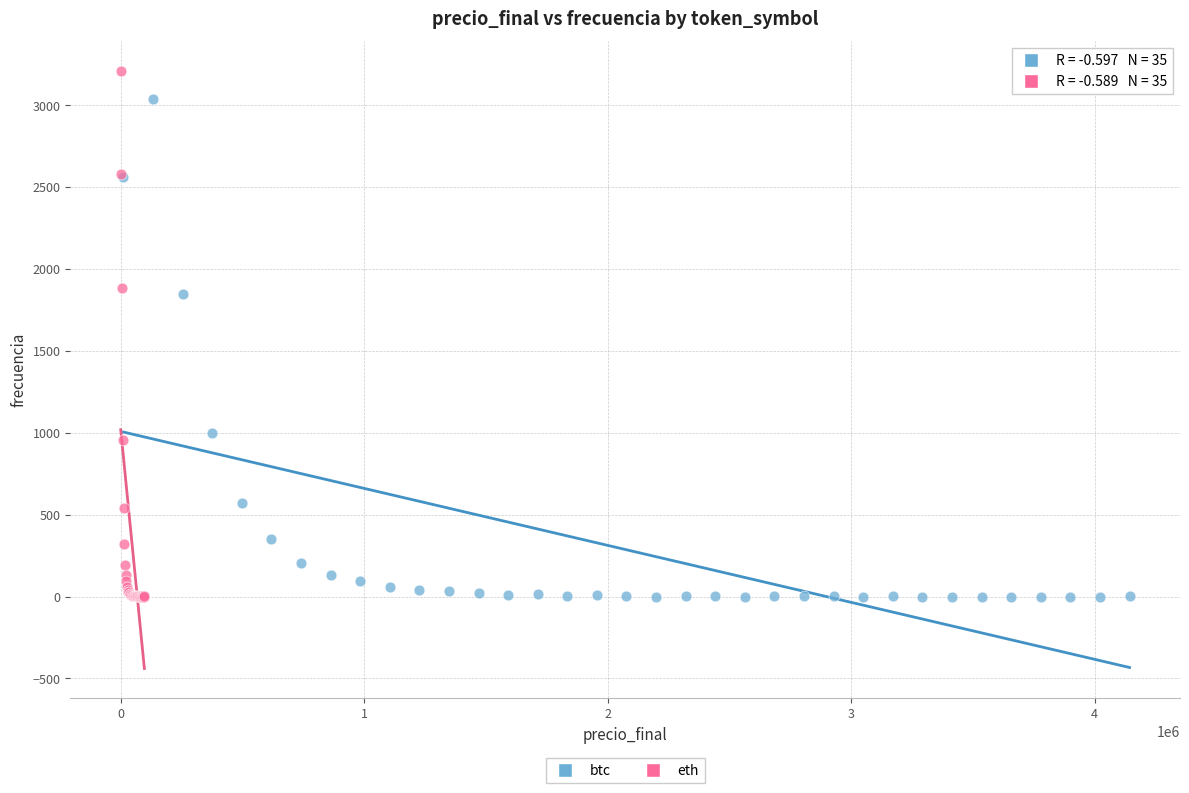

Which series contains the highest Y value?

eth